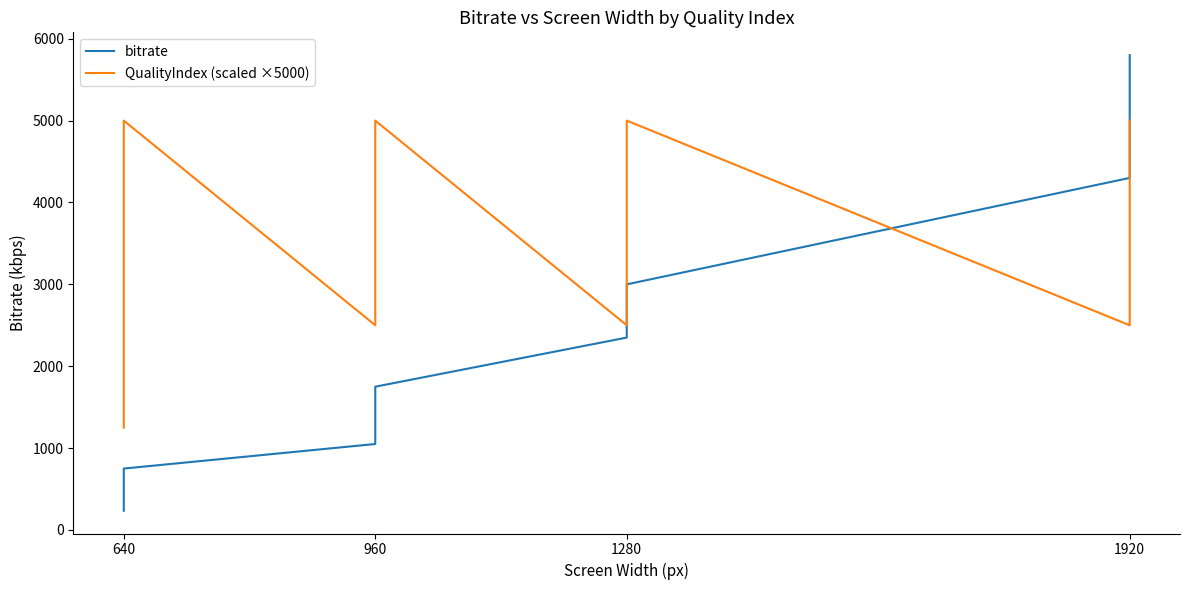

Is it true that QualityIndex (scaled ×5000) equals 1534 at 1920?

False